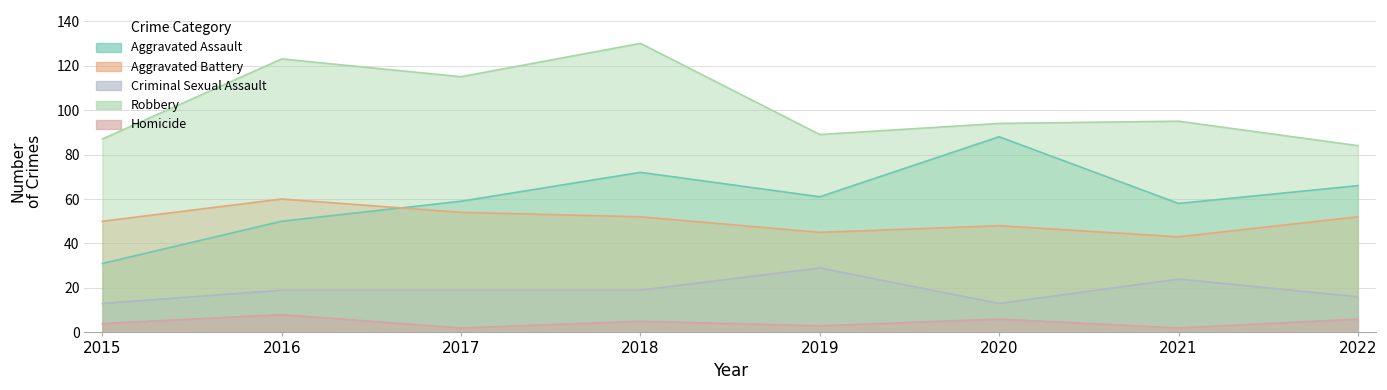

Does the chart display data point markers on the line(s)?

No